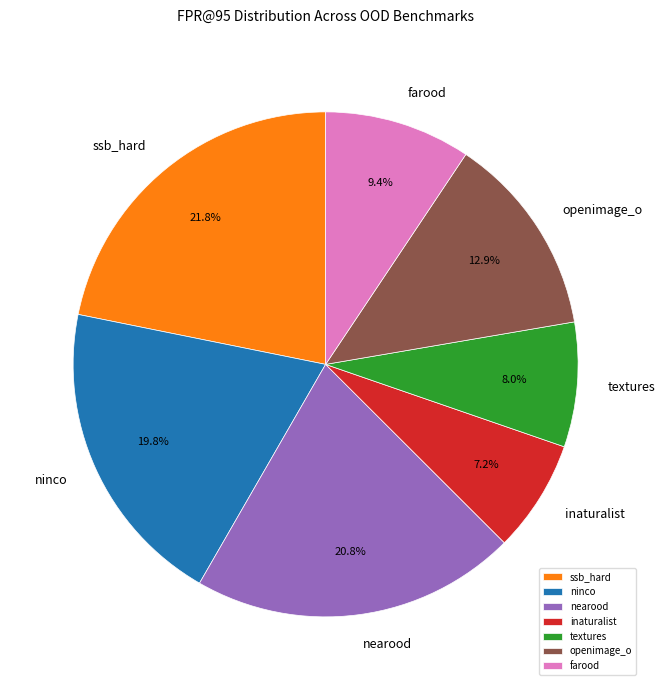

How many segments does this pie chart have?

7